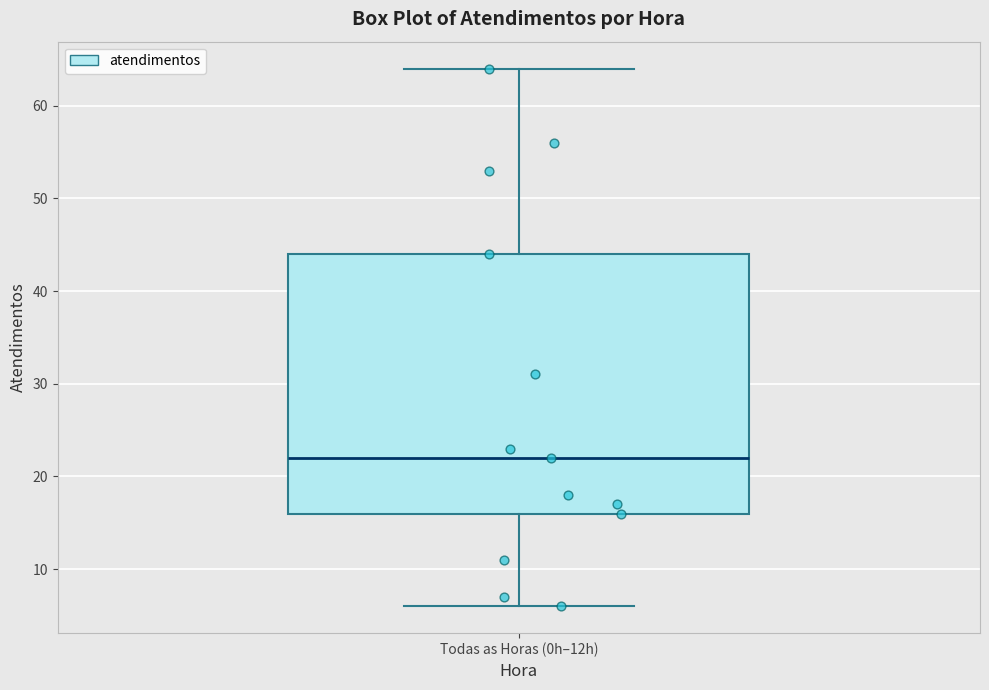

Where does the median line of the box for Todas as Horas (0h–12h) sit on the y-axis? The values are not printed on the chart, so give them approximately, as read against the axis.

22